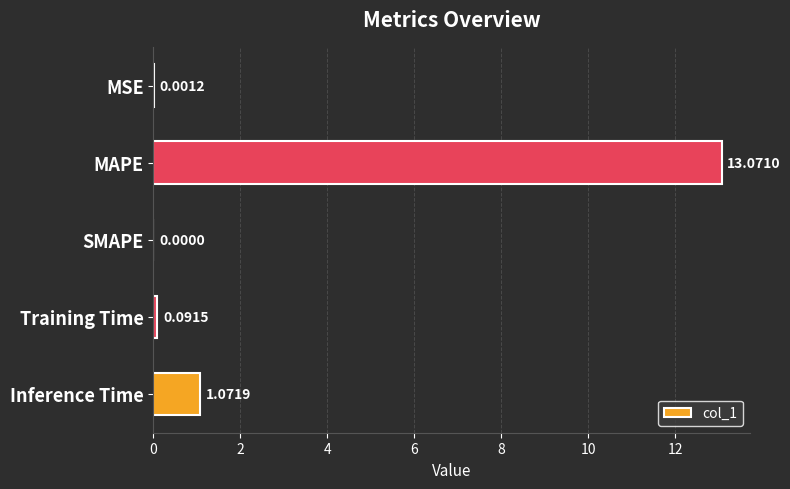

What is the sum of all values?

14.2